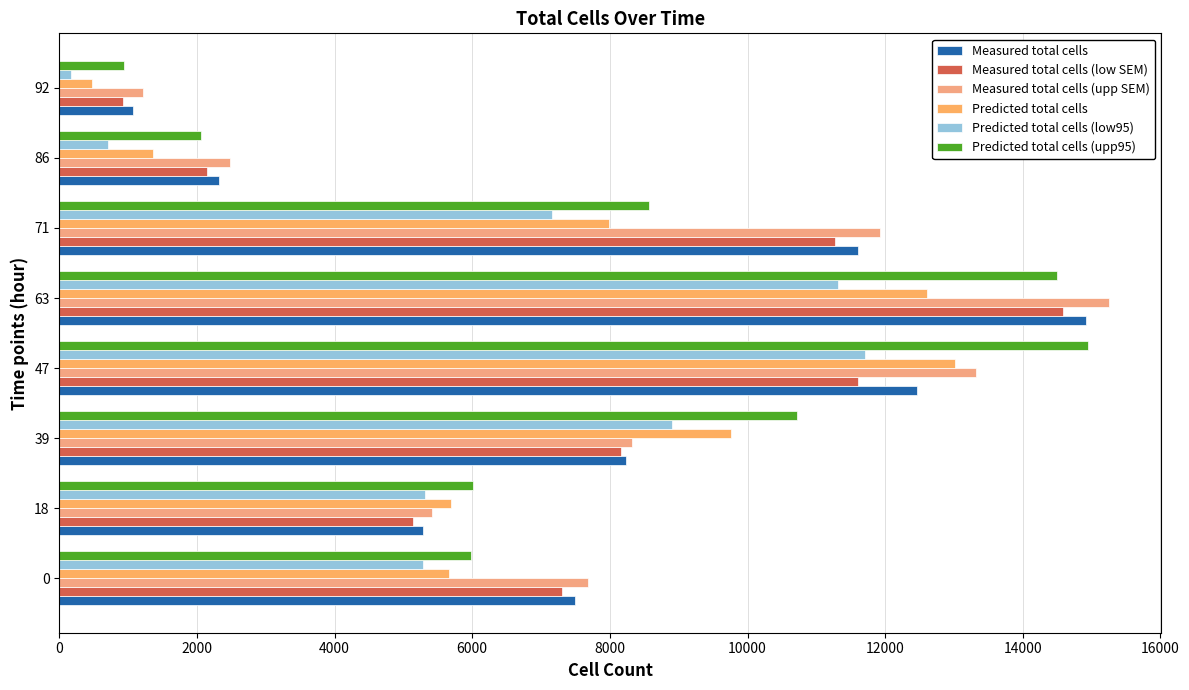

How many data points in Predicted total cells are less than 7991?

4